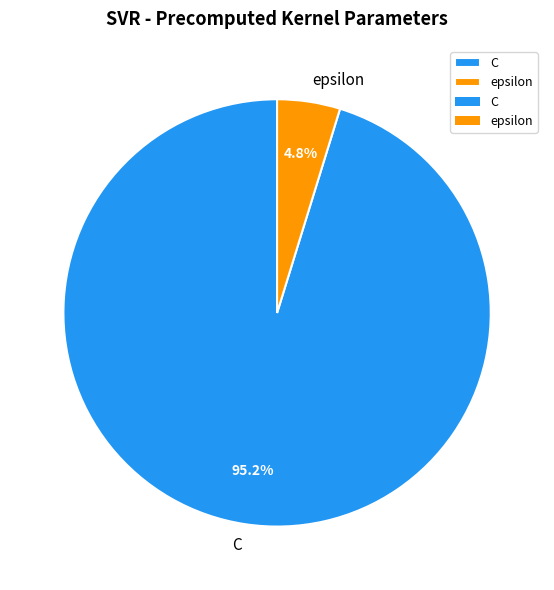

To the nearest percent, what portion does C represent?

95%